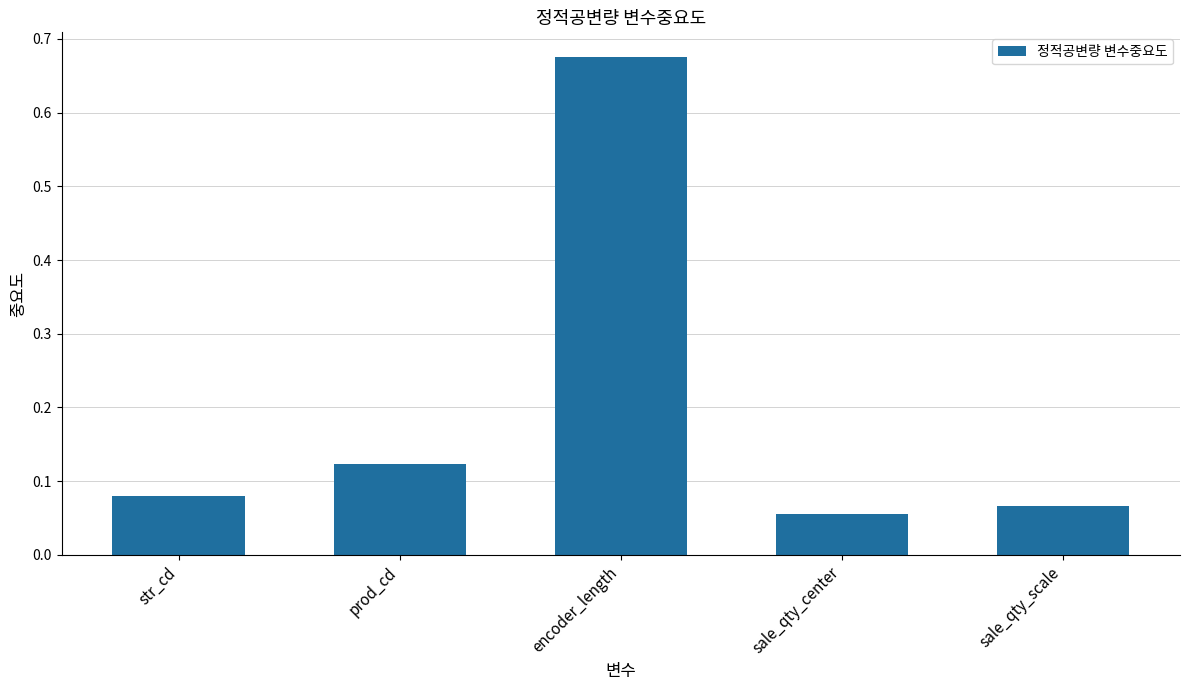

Which label corresponds to the largest value in the chart?

encoder_length